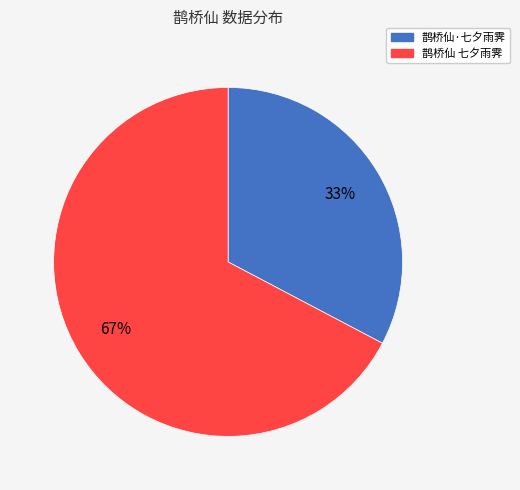

Is there a majority slice in this chart?

Yes